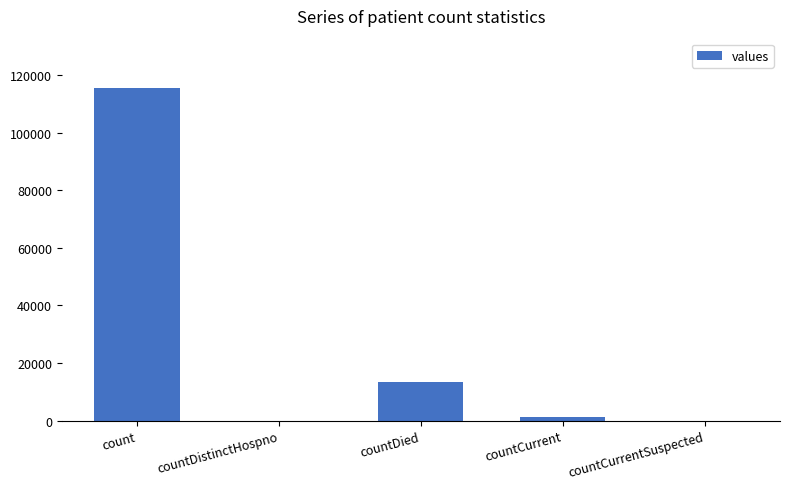

Which label corresponds to the largest value in the chart?

count